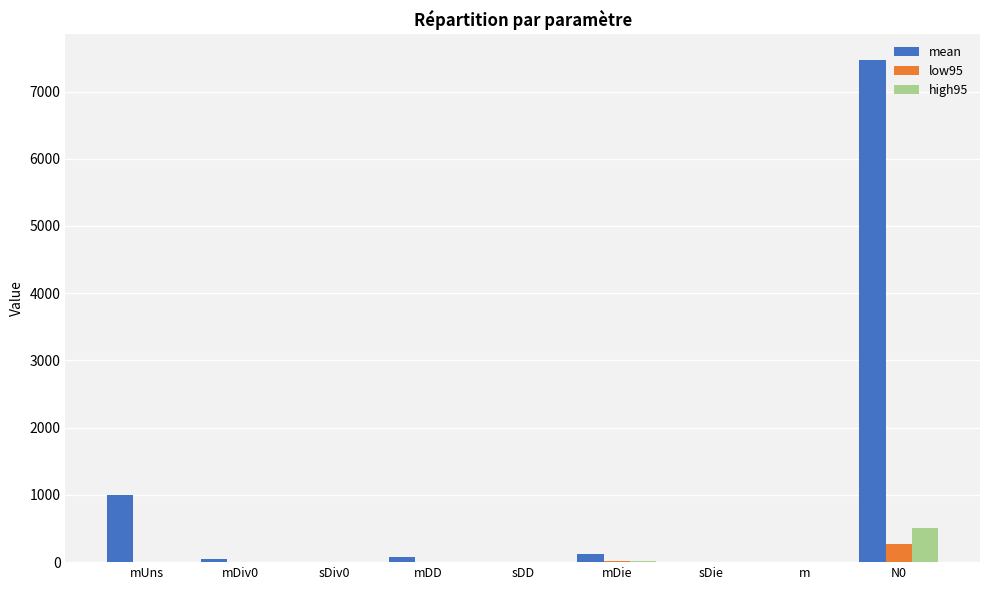

The value of low95 at N0 is 264.6. True or false?

True